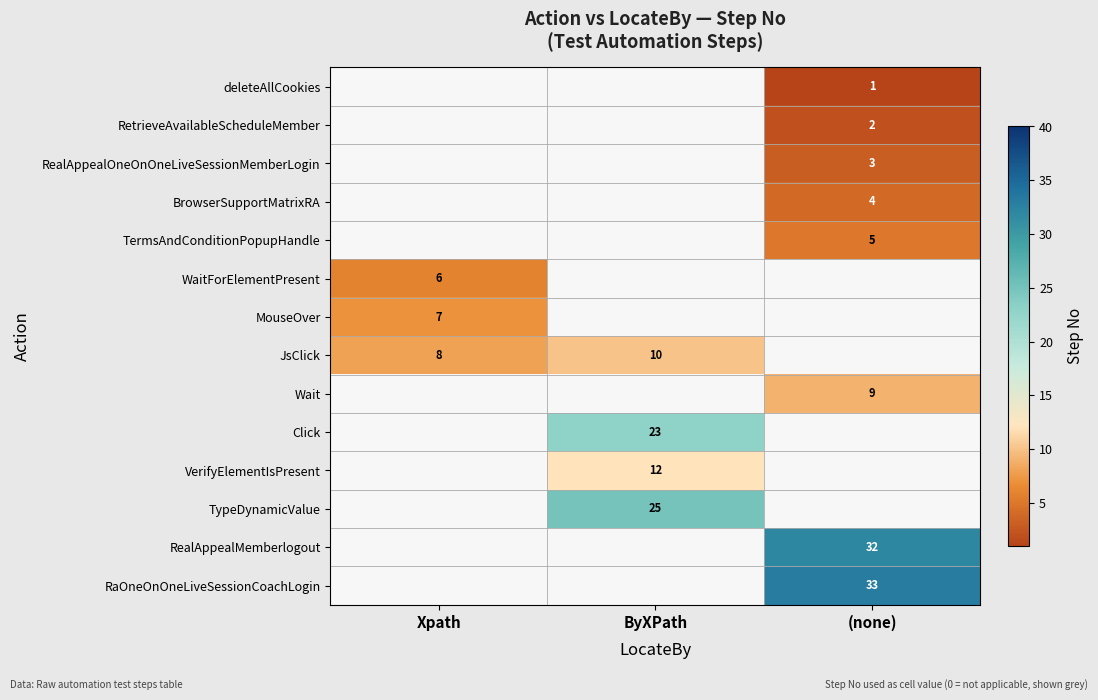

Is it true that MouseOver equals 7 at Xpath?

True